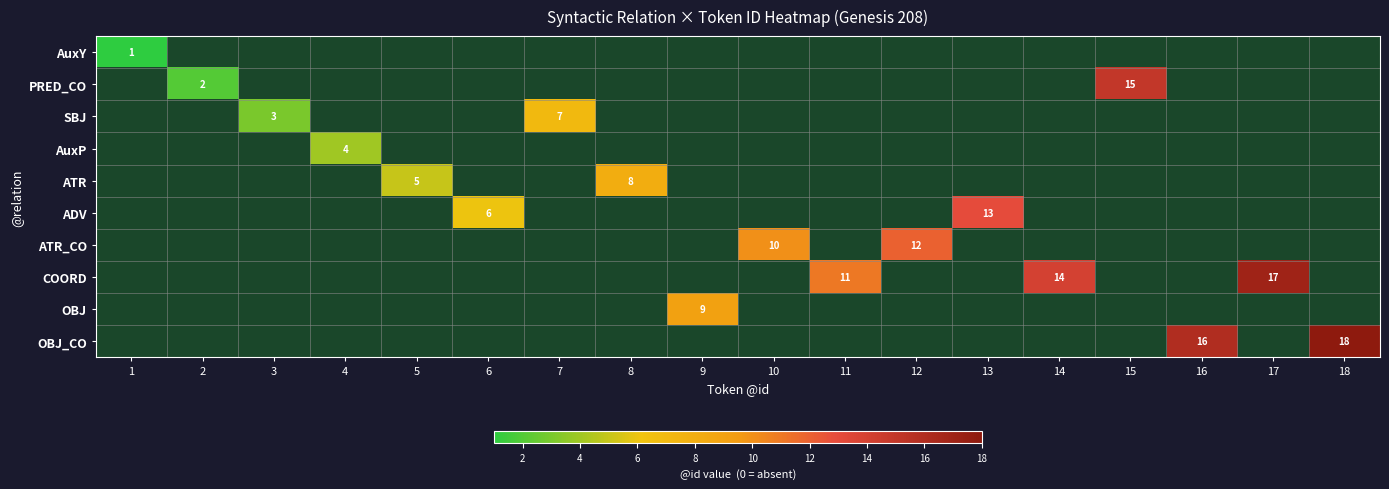

True or false: OBJ has a value of 9 at 9.

True